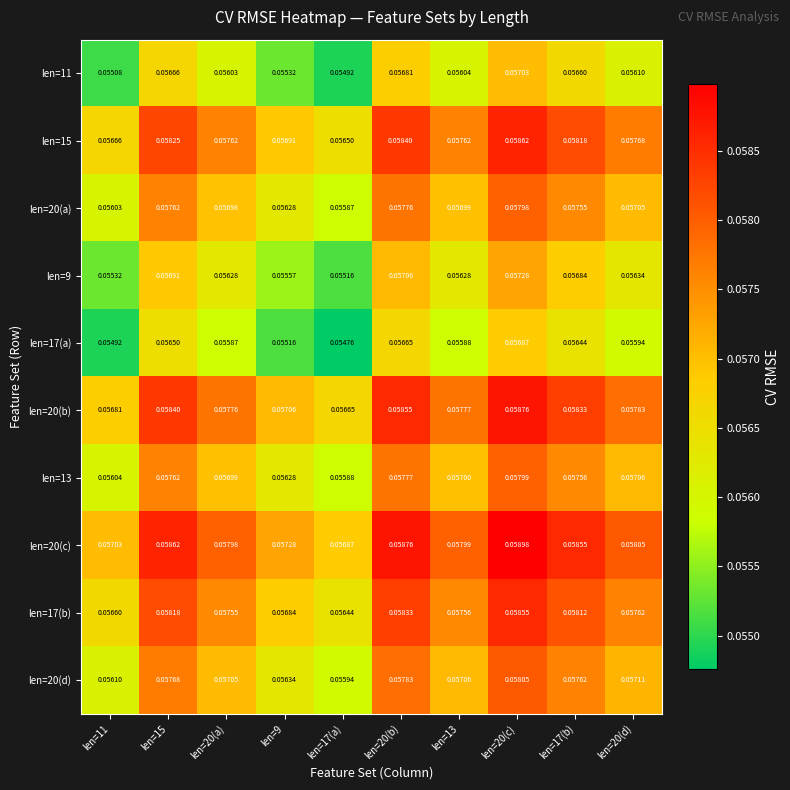

Is the value of len=20(c) at len=20(c) greater than the value of len=20(a) at len=17(a)?

Yes